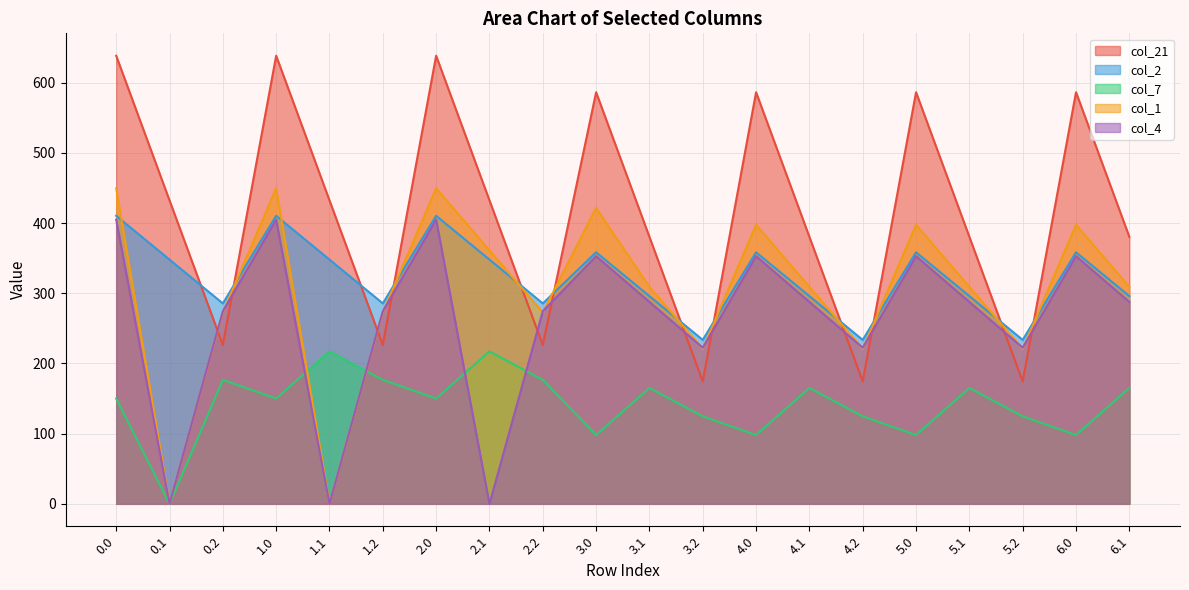

Where is the first local maximum for col_4?

1.0